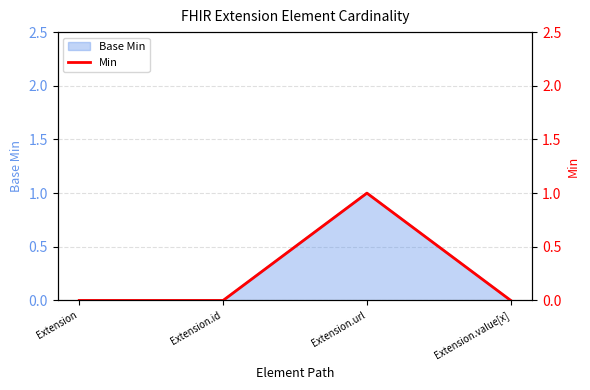

How many positive values are there?

1